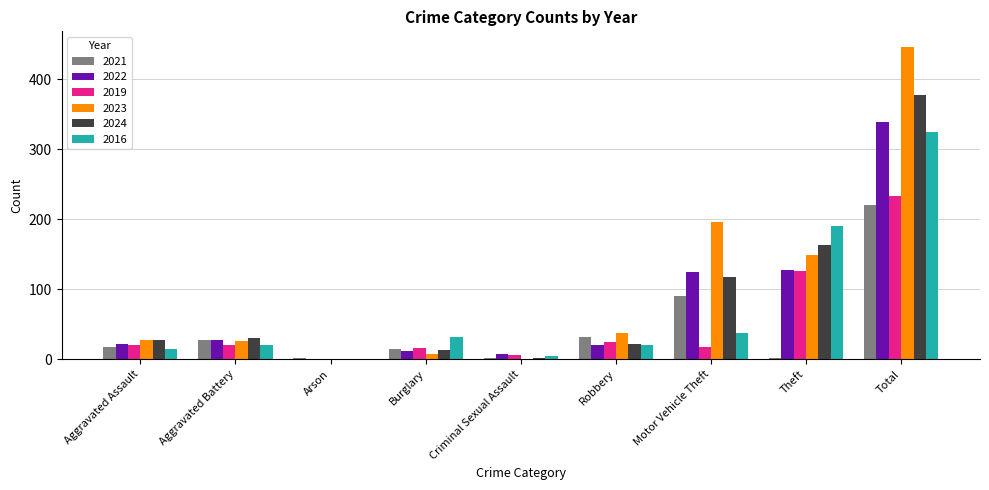

Which series has the largest range (max minus min)?

2023